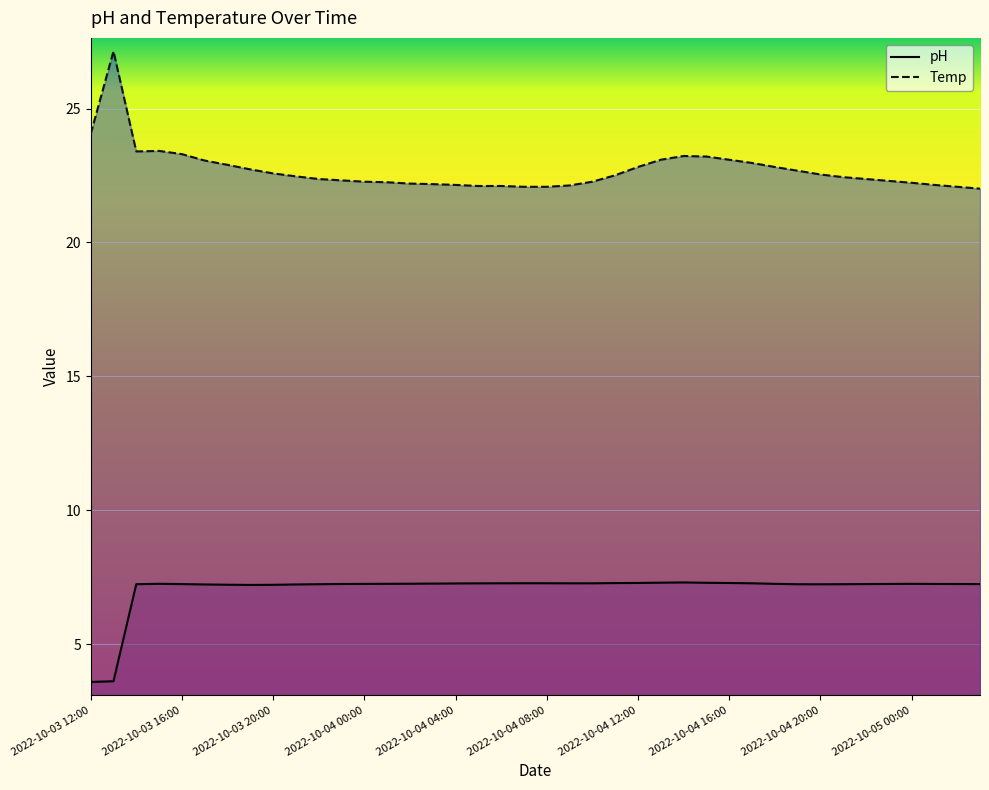

Rank the series at 2022-10-04 20:00 from lowest to highest value.

pH, Temp